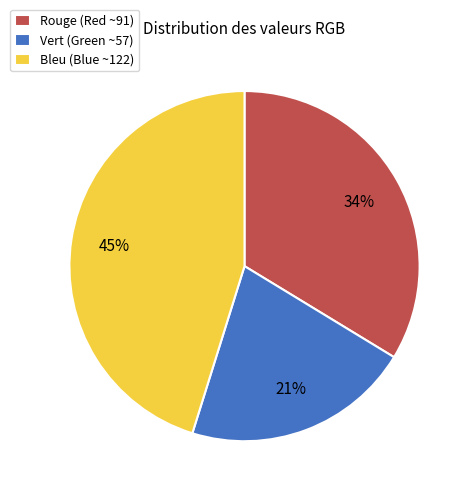

Approximately how many times larger is the value at Bleu (Blue ~122) compared to Vert (Green ~57)?

2.1